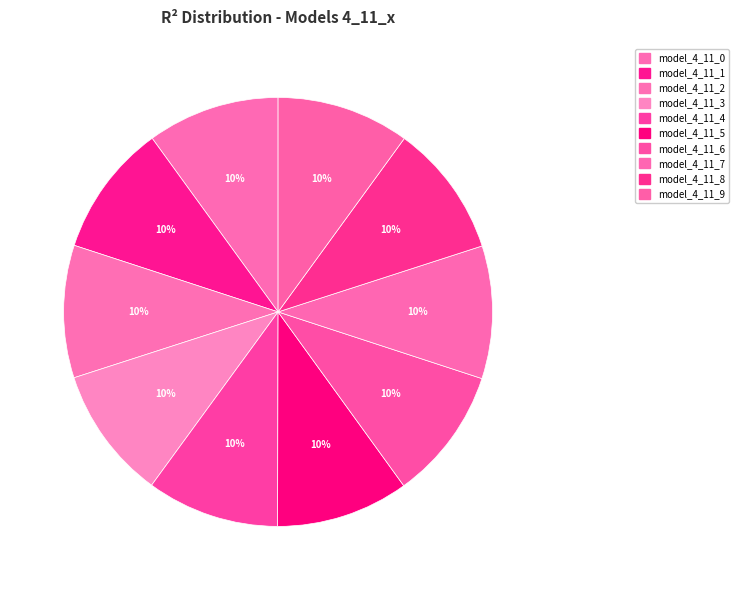

How many slices are in this pie chart?

10